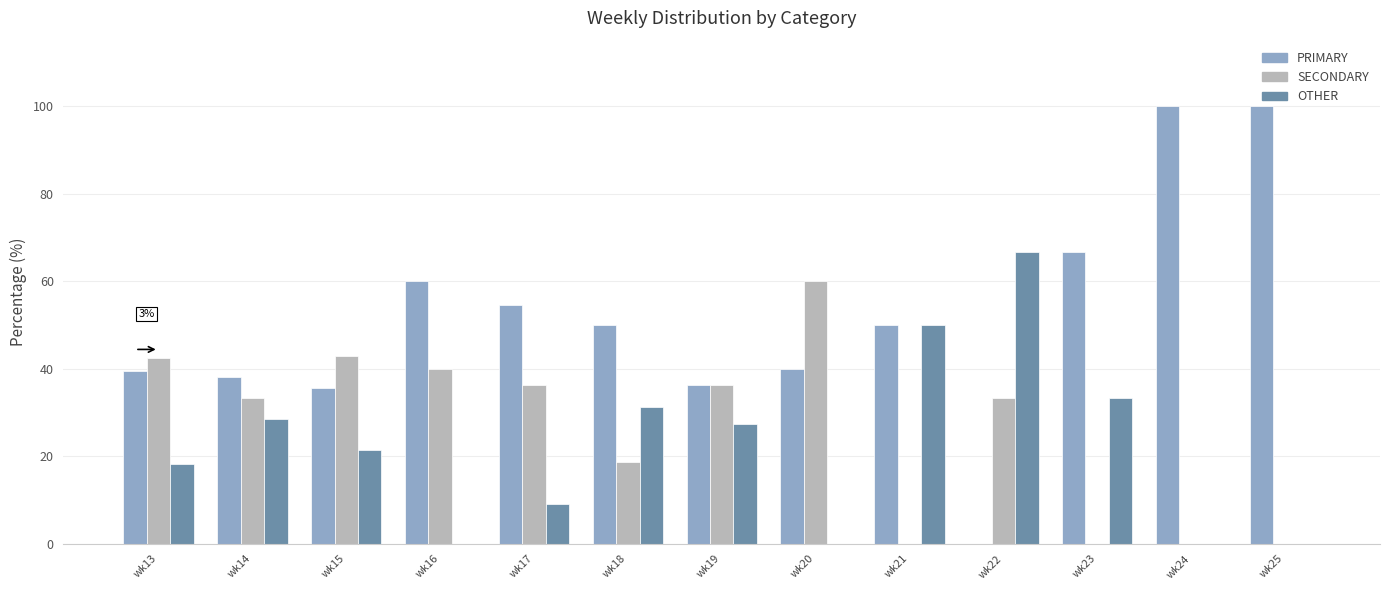

True or false: OTHER has a value of 28.6 at wk14.

True